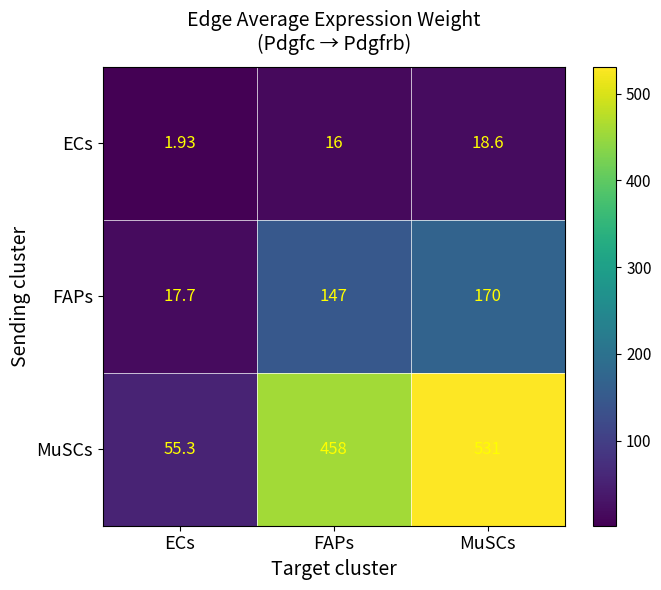

Which category has the highest value in the MuSCs series?

MuSCs